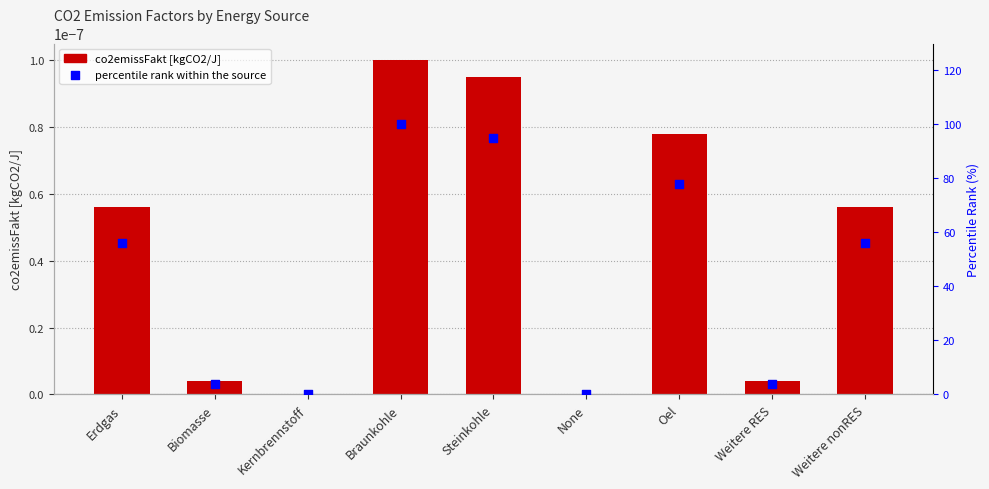

What are all the series names shown in the legend?

co2emissFakt [kgCO2/J], percentile rank within the source